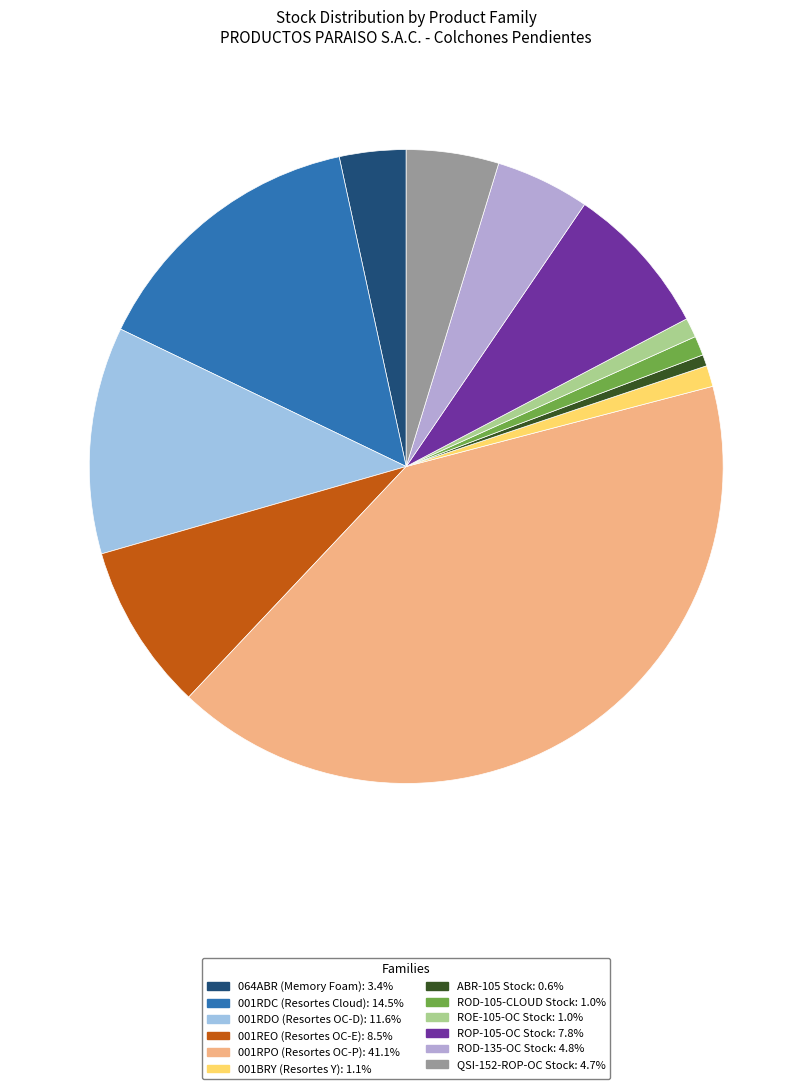

How much of the chart is everything except 064ABR (Memory Foam)?

96.6%